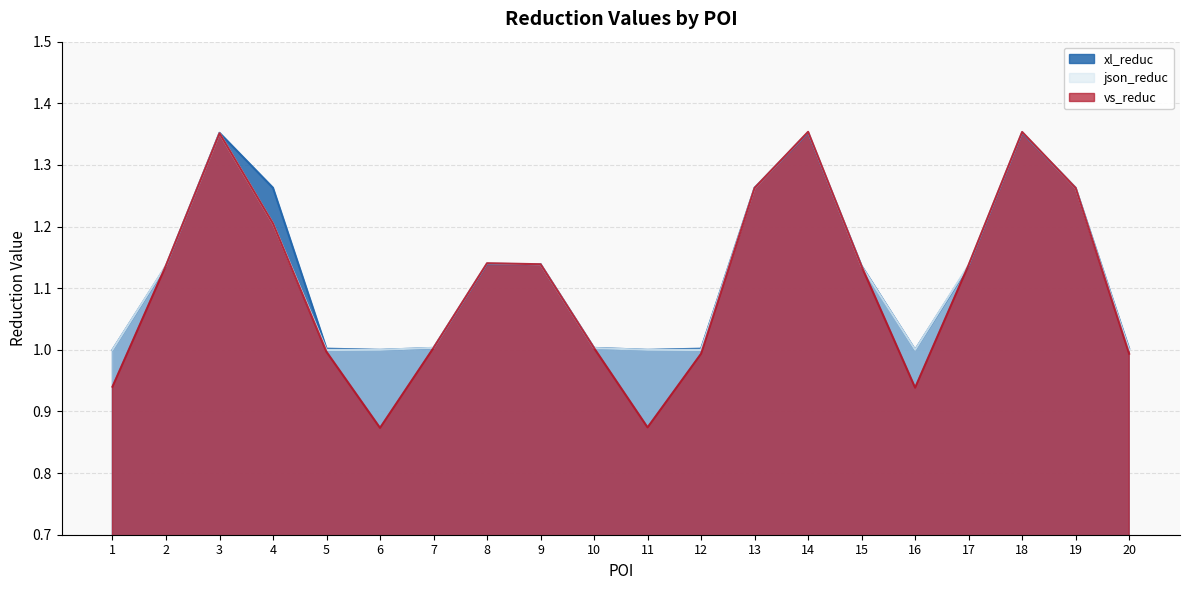

What is the maximum value shown in the chart?

1.4